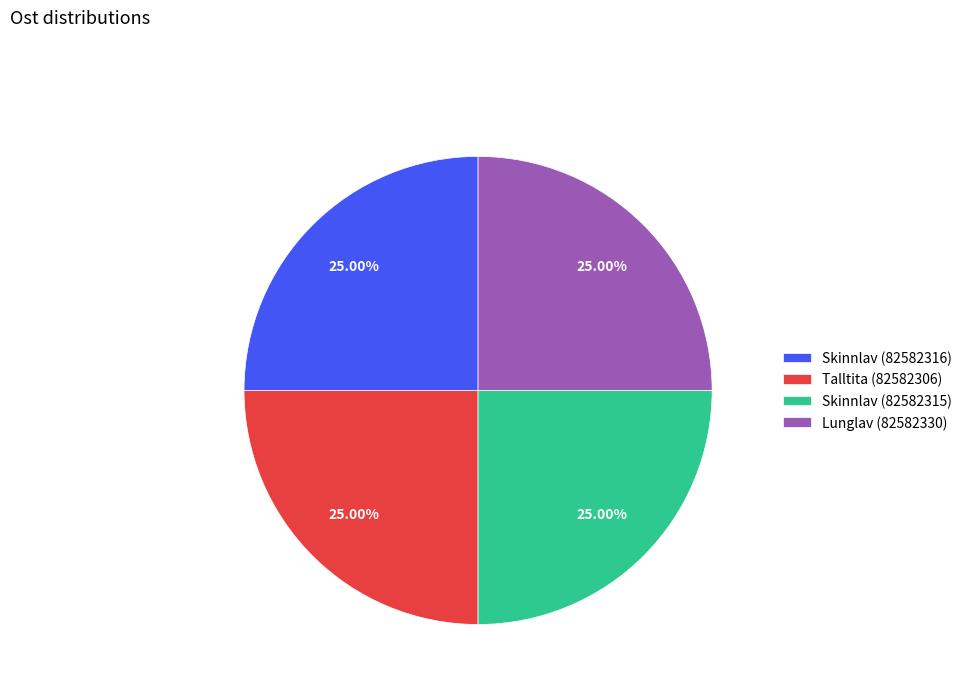

Is it true that Skinnlav (82582316) is 25% of the pie?

True